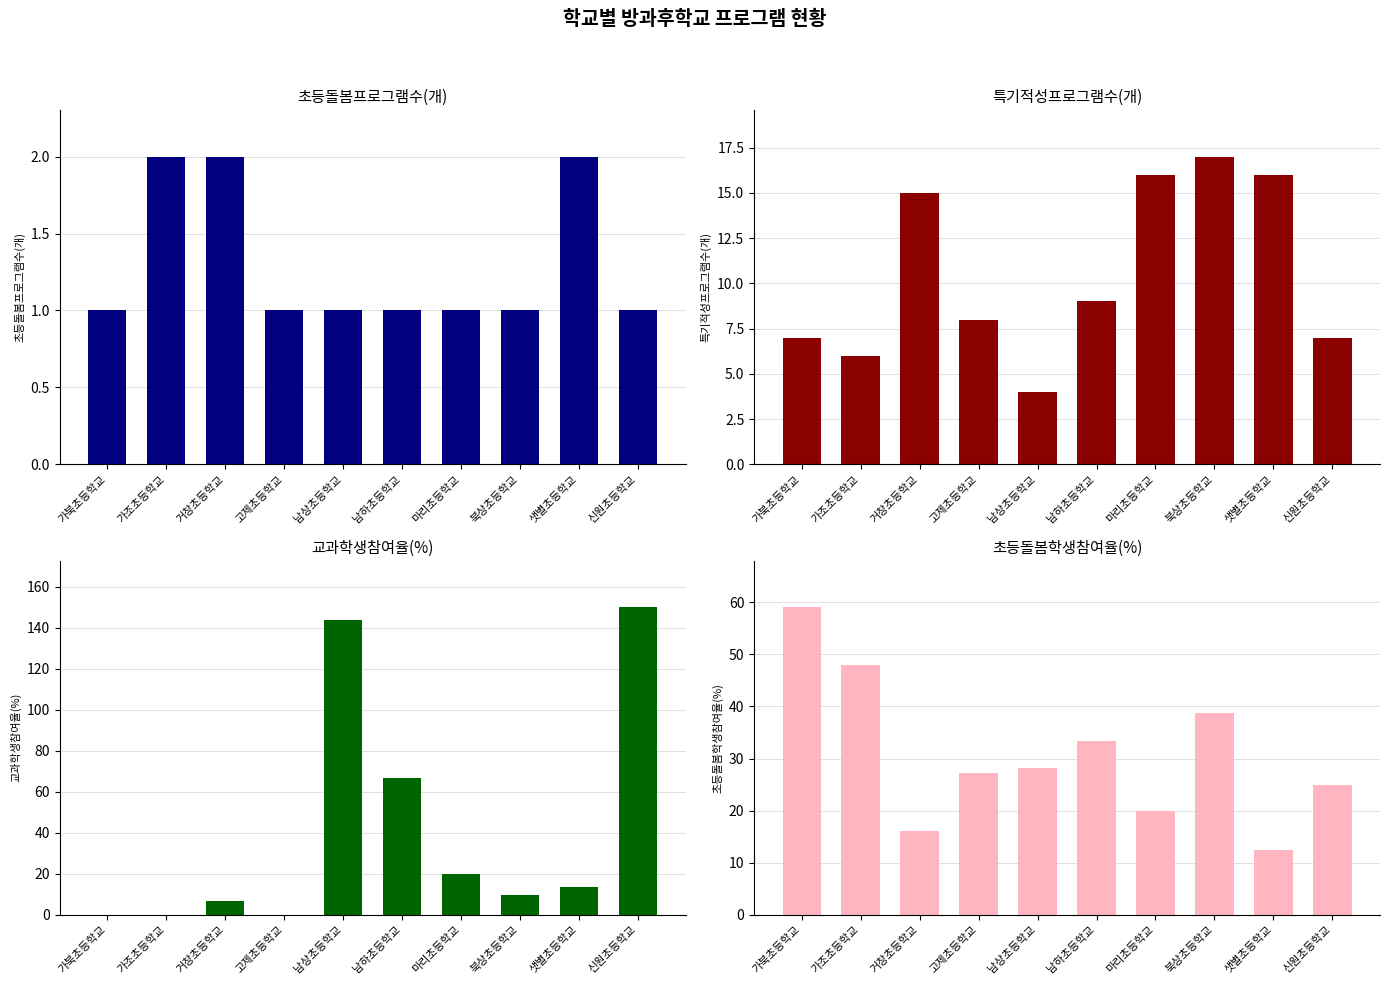

What are all the series names shown in the legend?

초등돌봄프로그램수(개), 특기적성프로그램수(개), 교과학생참여율(%), 초등돌봄학생참여율(%)